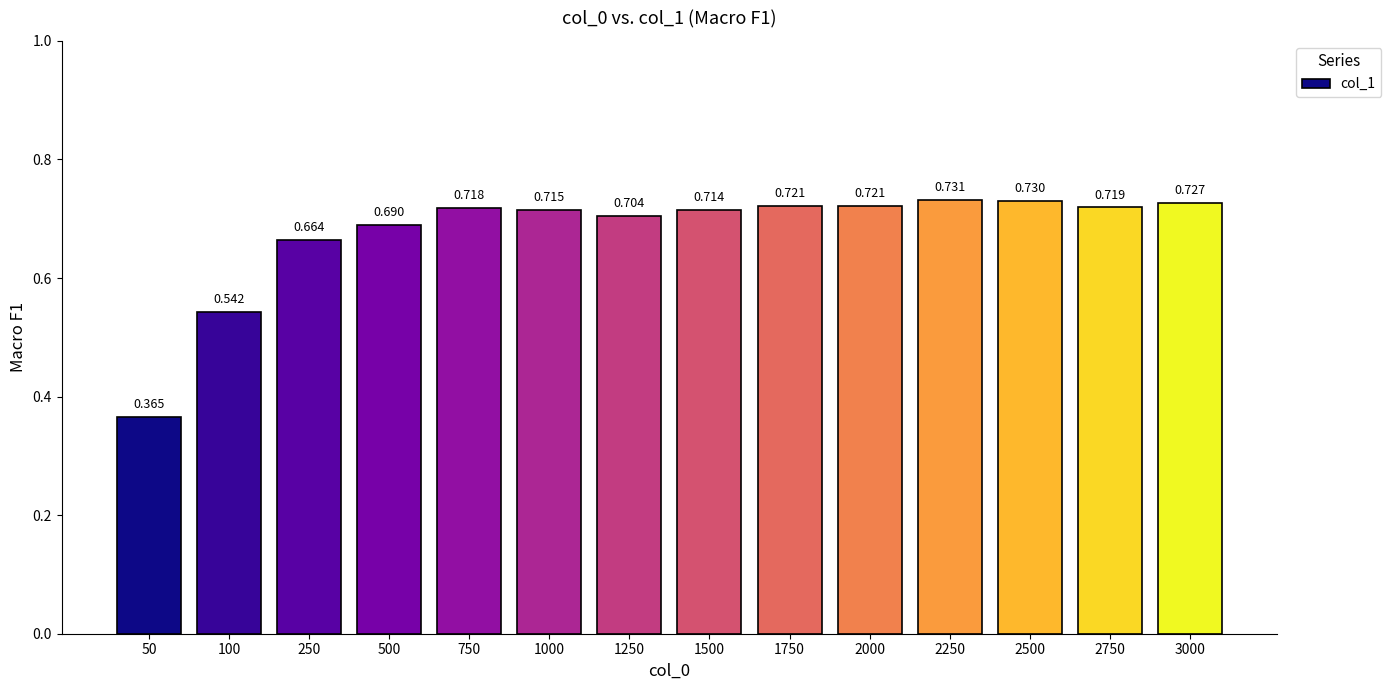

Where is the data nearest to the value 0?

50